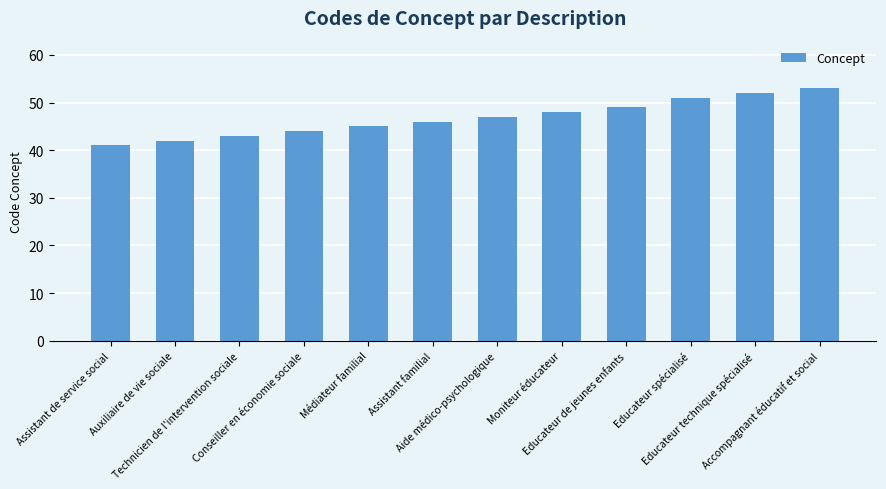

True or false: the data shows 68 at Assistant familial.

False